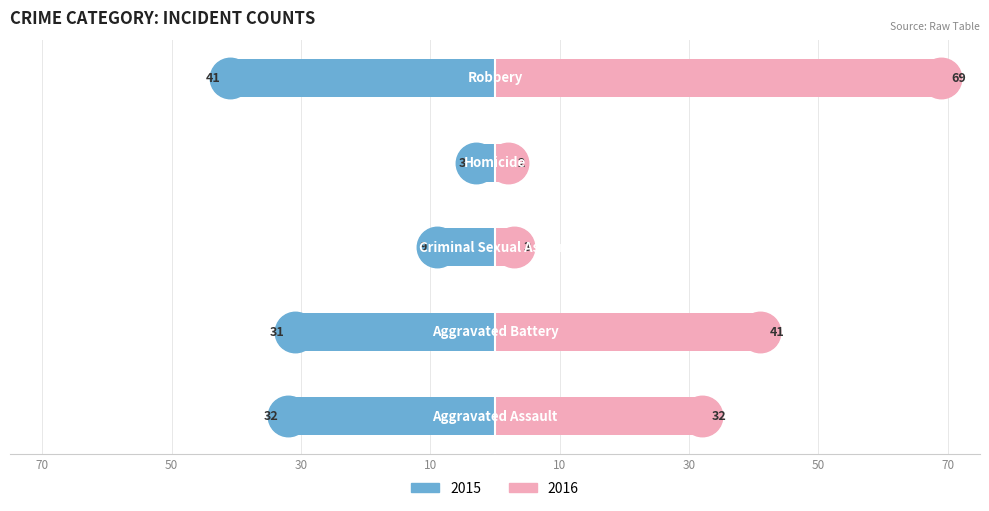

Count the number of data series in this chart.

2